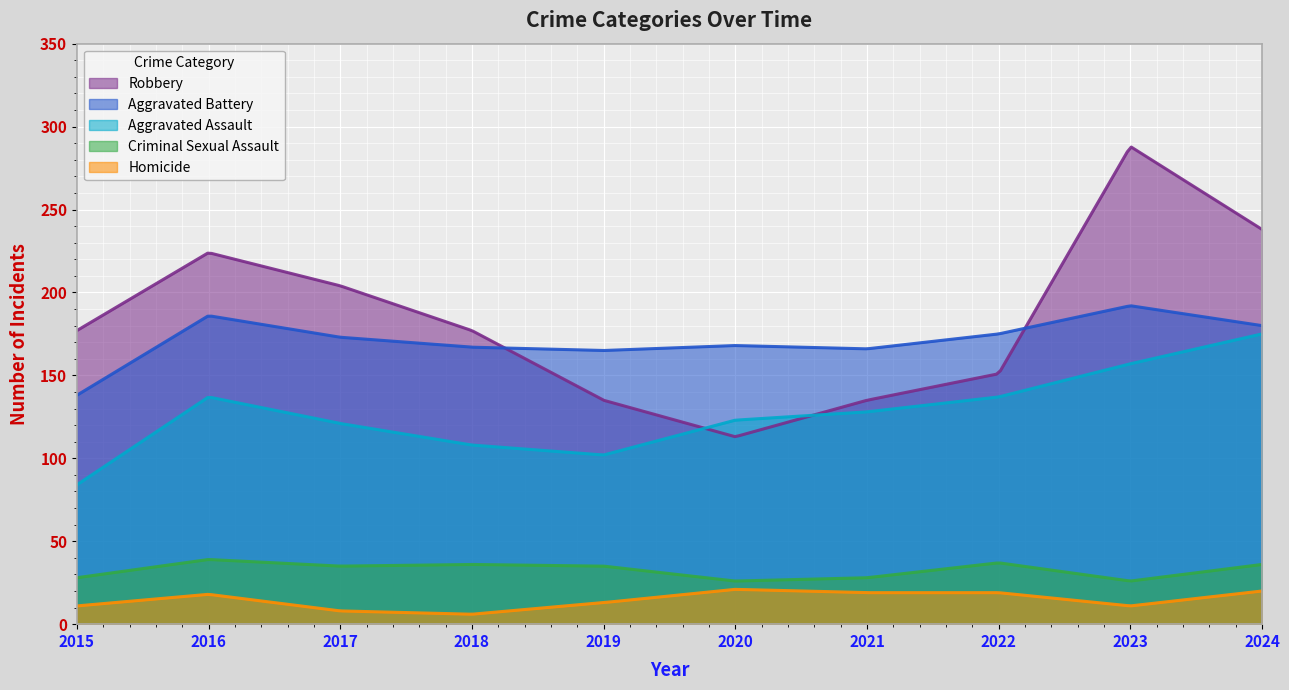

In Robbery, how many points are higher than both neighbors (excluding endpoints)?

2